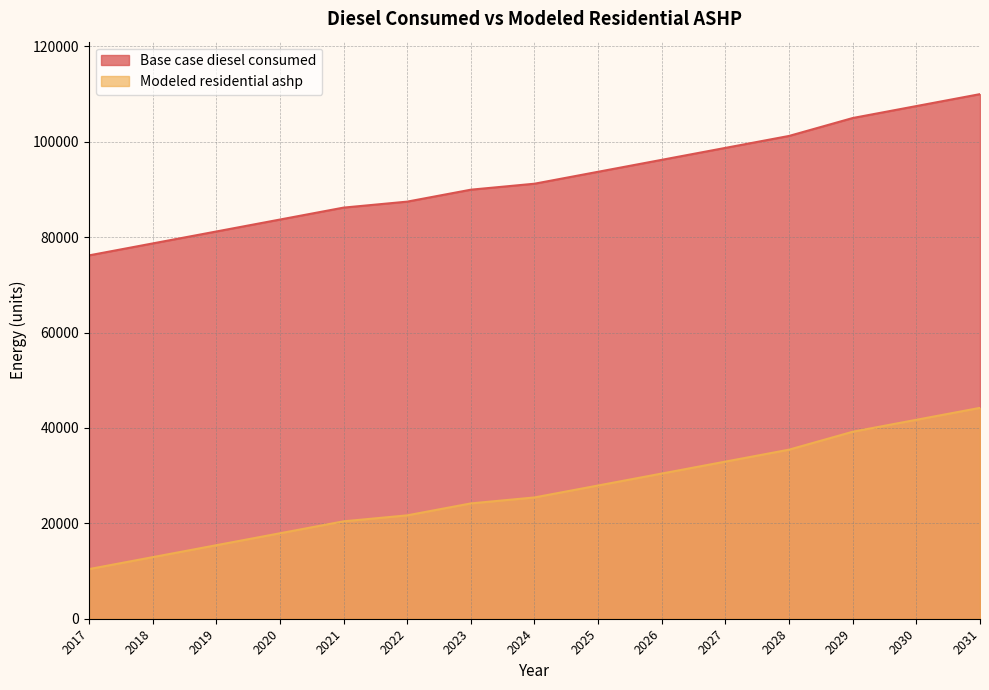

Which label corresponds to the largest value in the chart?

2031